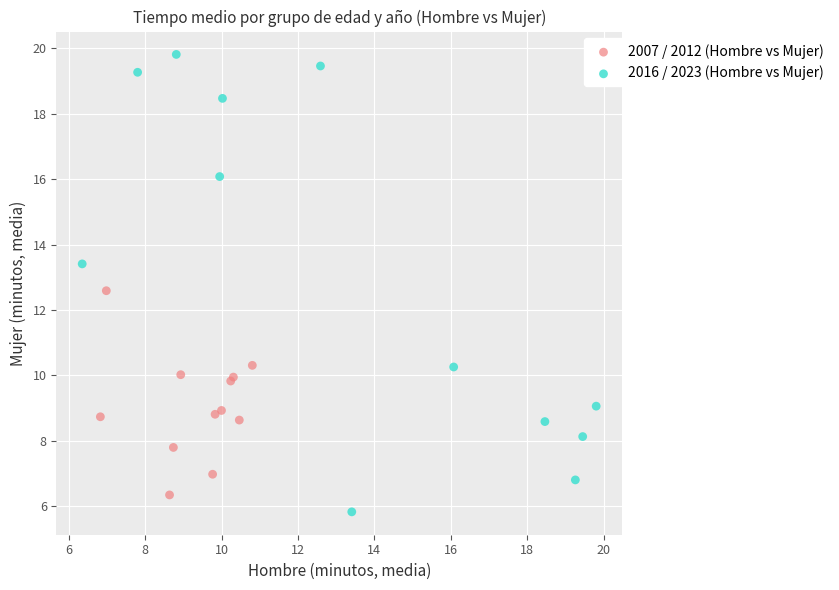

Which series has the largest Y range (max minus min)?

2016 / 2023 (Hombre vs Mujer)